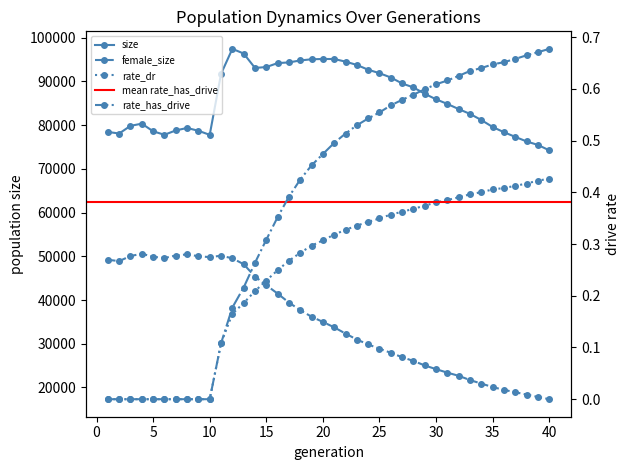

How many data points in female_size are less than 34990?

20